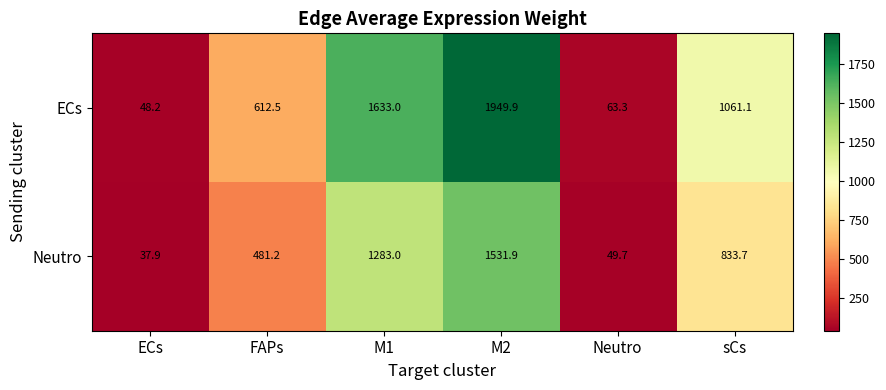

The value of Neutro at FAPs is 481.2. True or false?

True